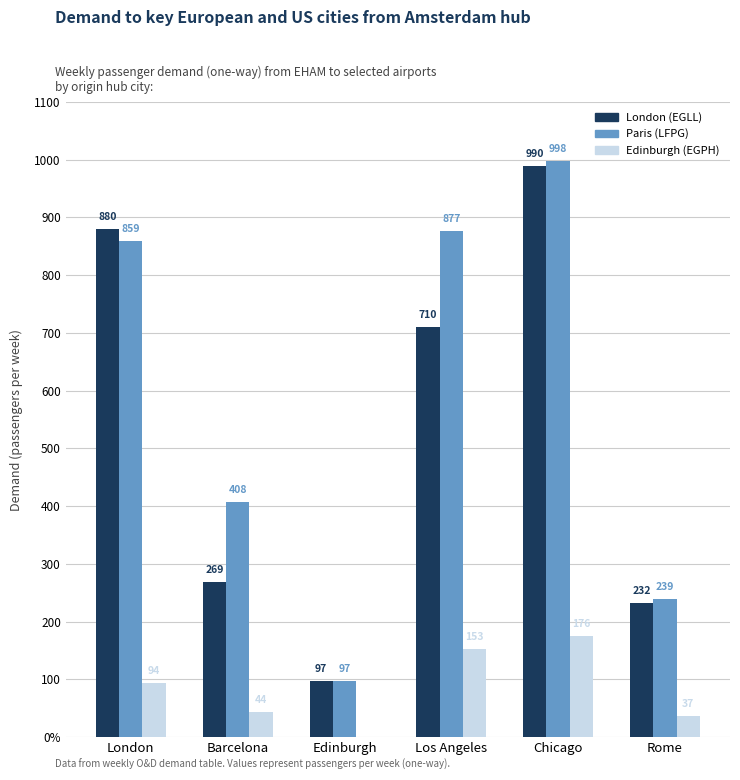

Are the bars horizontal?

No